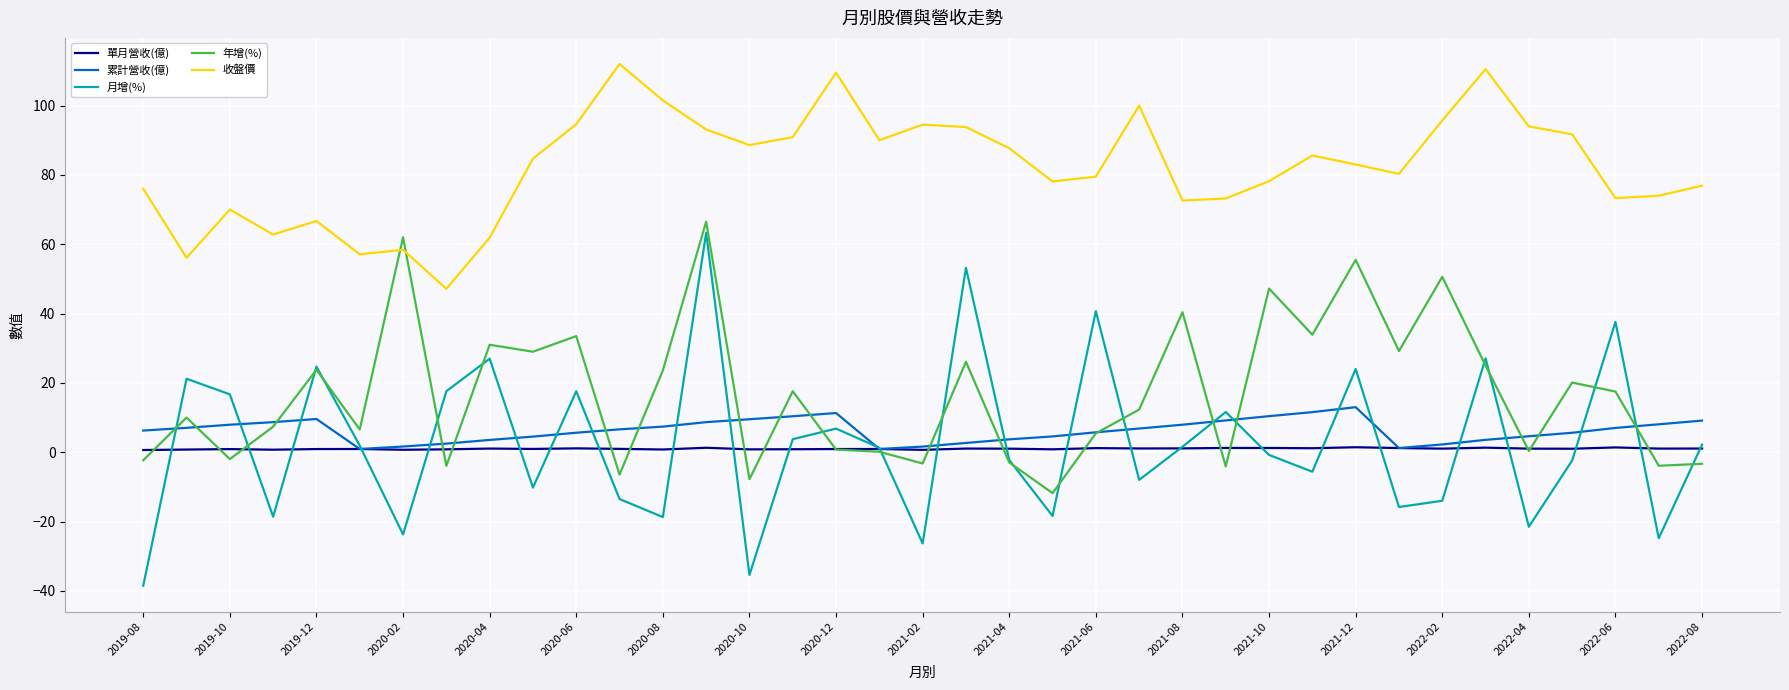

What is the maximum value for 收盤價?

112.0